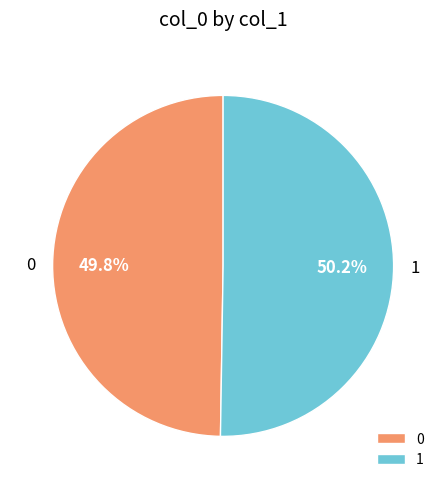

Does any single category account for the majority?

Yes